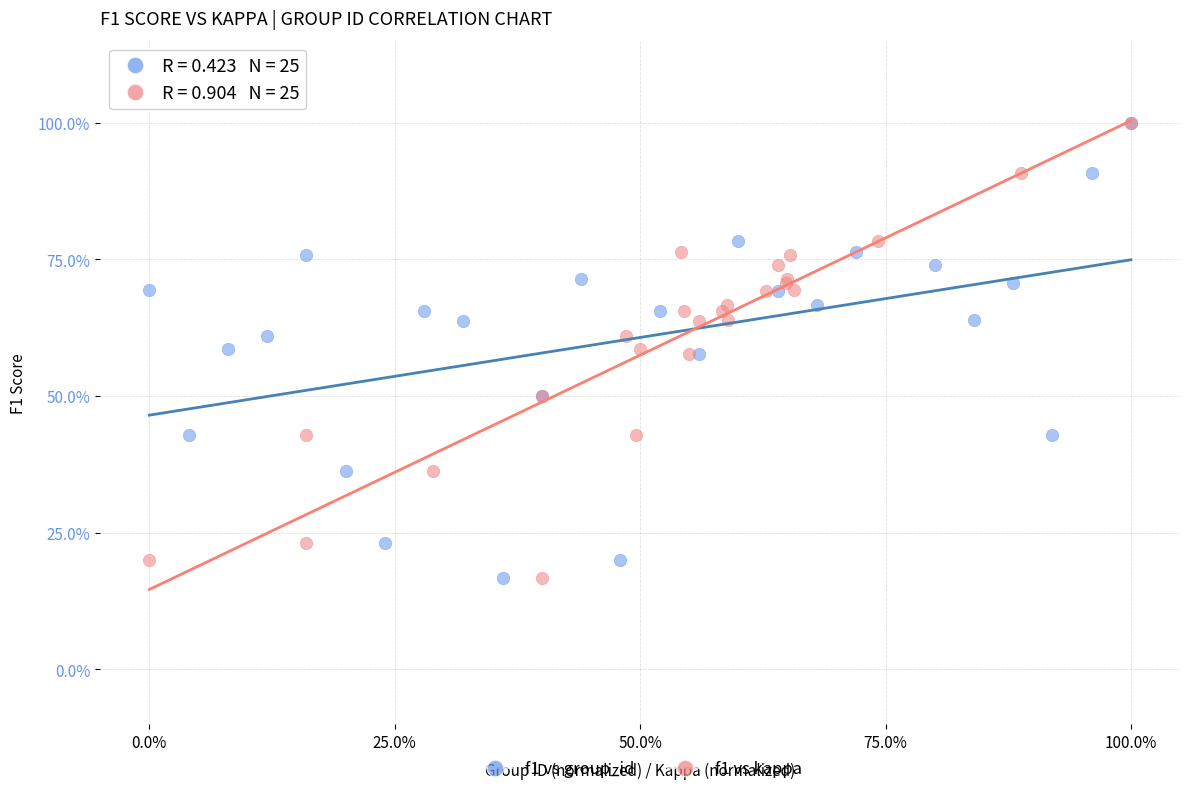

What are all the series names shown in the legend?

f1 vs group_id, f1 vs kappa